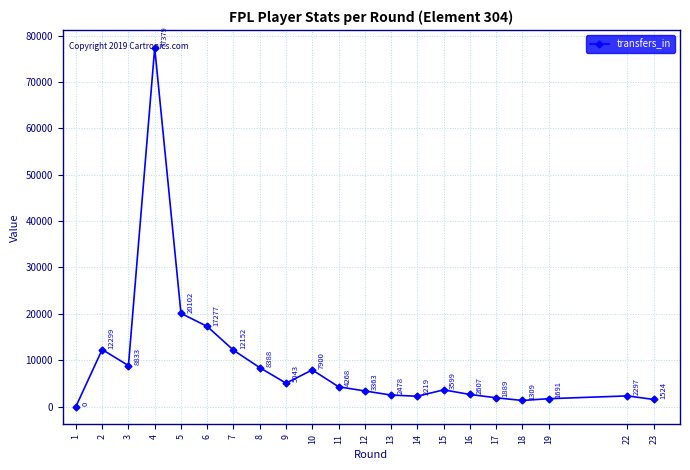

The value at 2 is 19209. True or false?

False